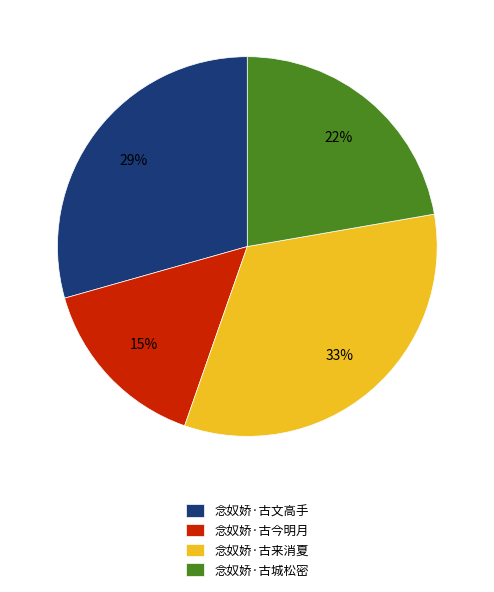

To the nearest percent, what portion does 念奴娇·古文高手 represent?

29%